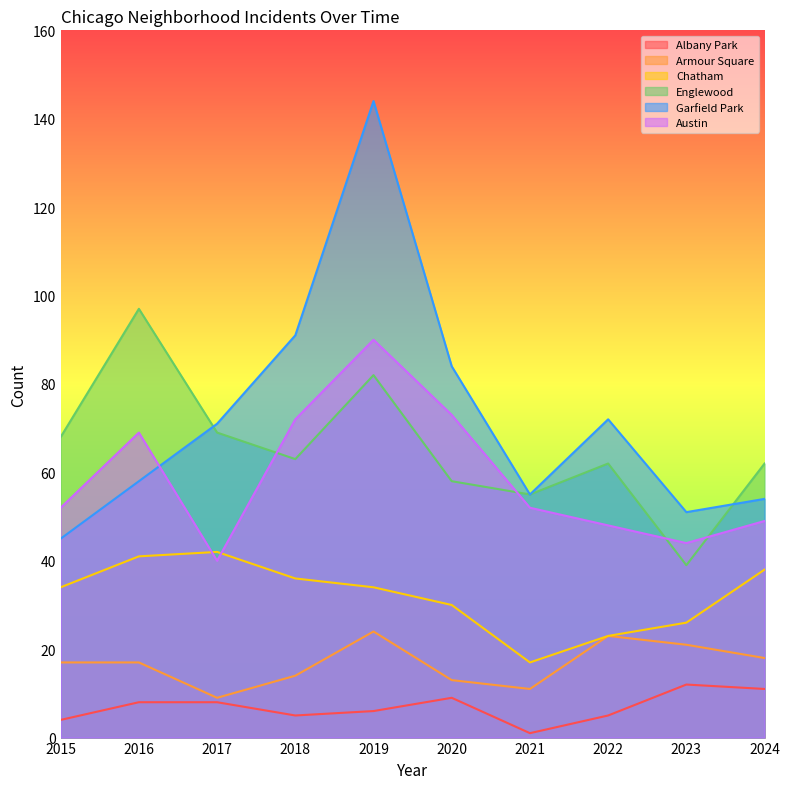

Which category has the lowest value across all series?

2021